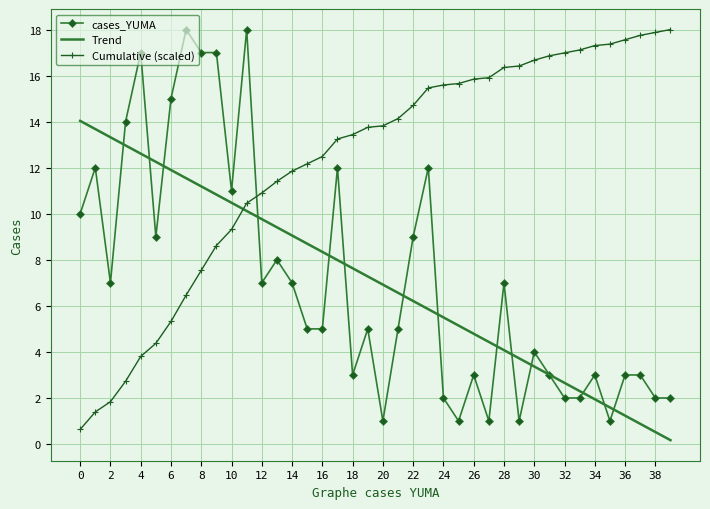

Which series has the largest total across all categories?

Cumulative (scaled)